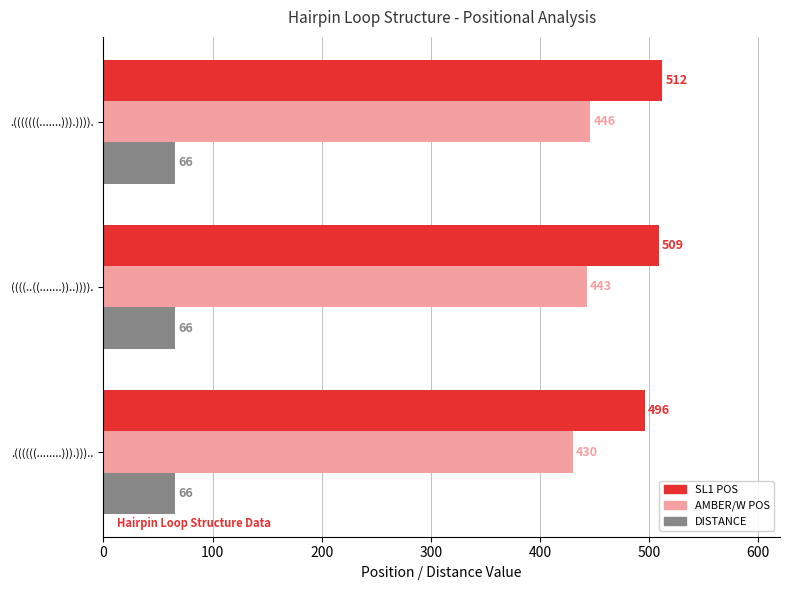

Which series has the largest total across all categories?

SL1 POS